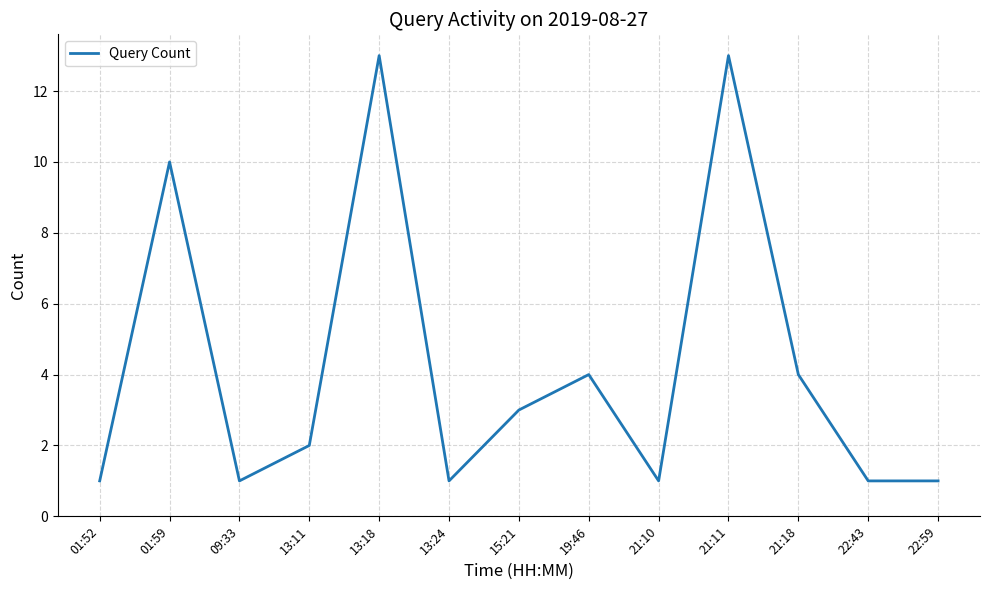

Reading left to right, what are all the values shown in this chart?

1	10	1	2	13	1	3	4	1	13	4	1	1